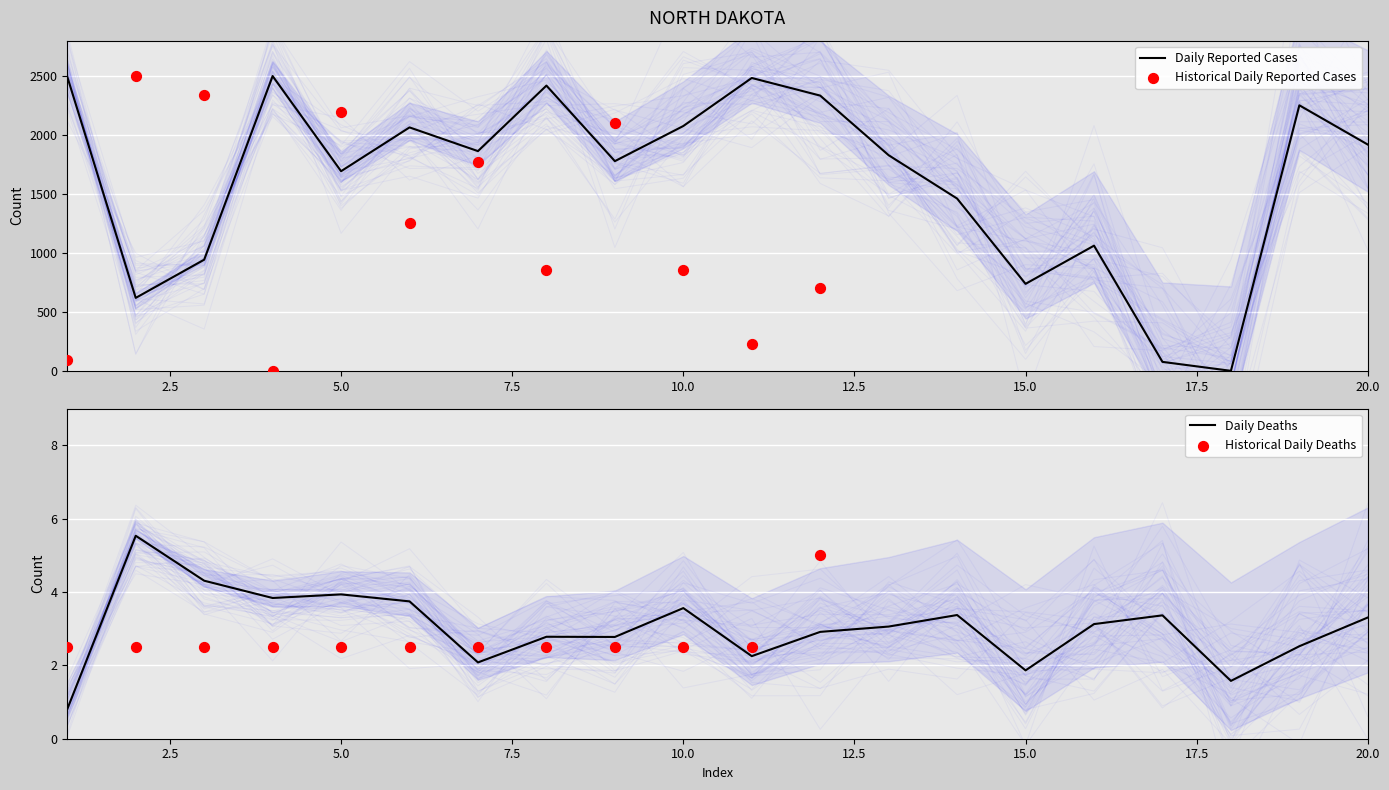

What is the highest value of the Daily Reported Cases series?

2500.0